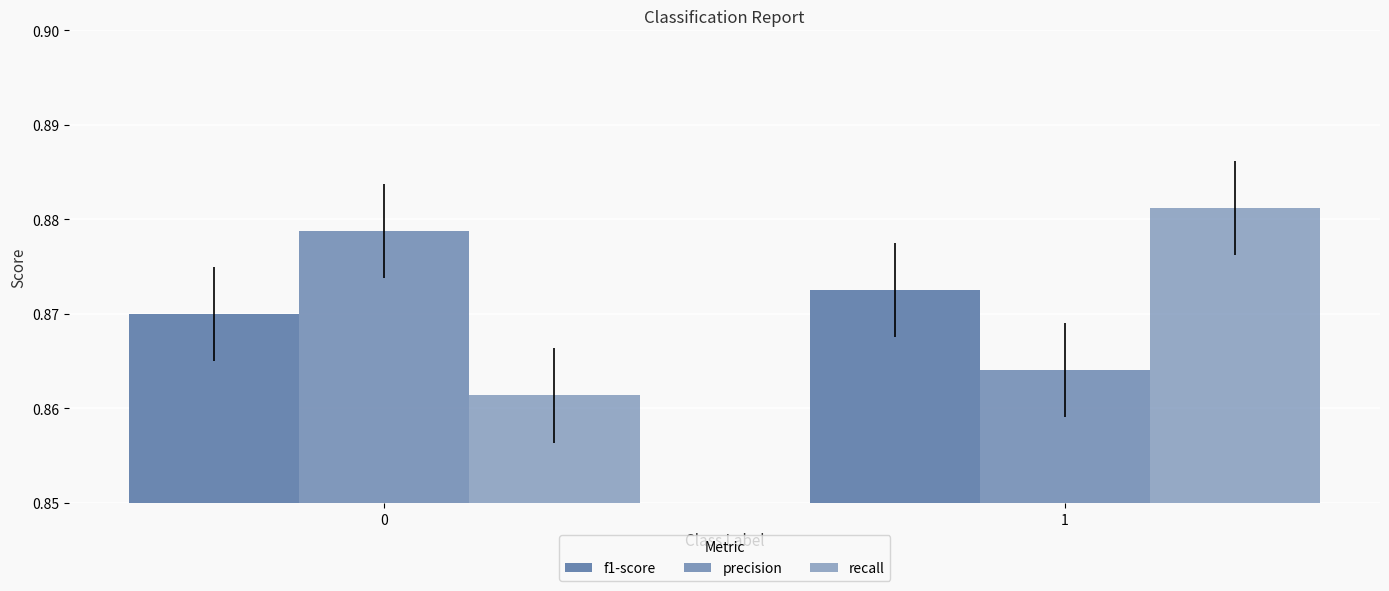

List the labels in order of precision value, smallest first.

1, 0